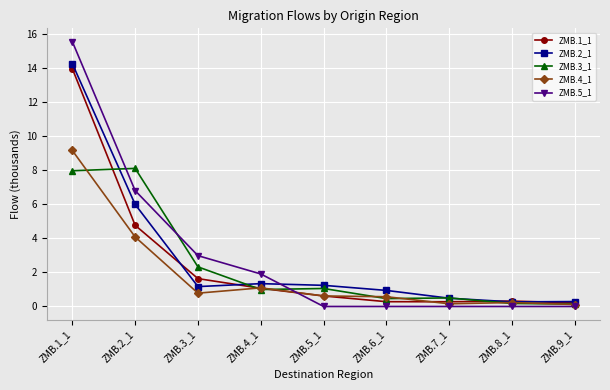

Where does the ZMB.2_1 series first go above 1?

ZMB.1_1